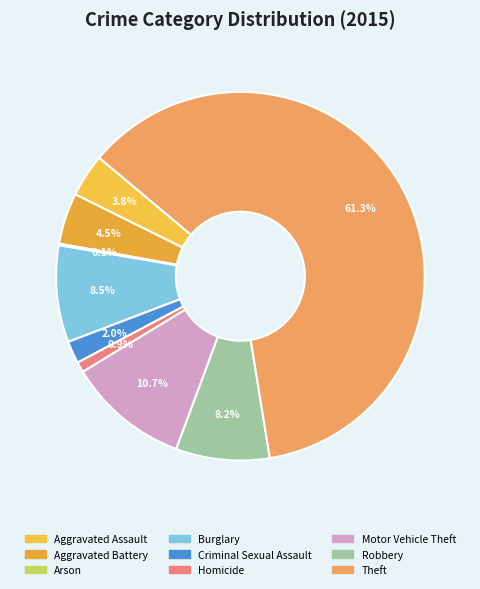

Count the number of slices in the pie.

9